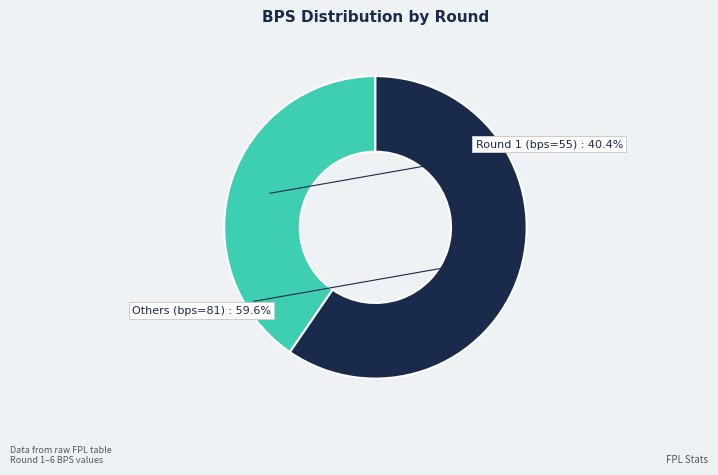

Is there any slice that represents more than half of the pie?

Yes